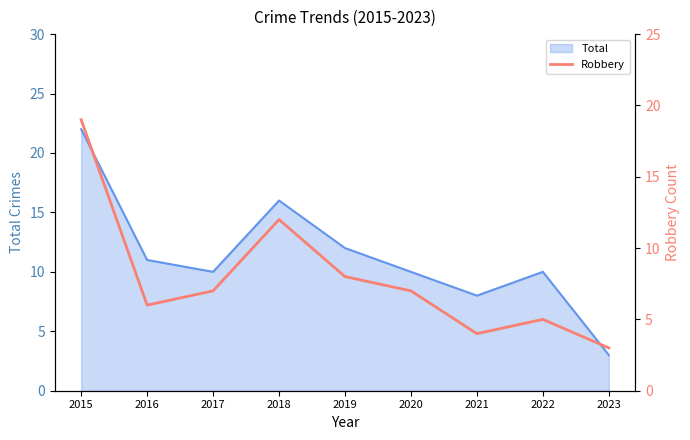

Which label corresponds to the largest value in the chart?

2015